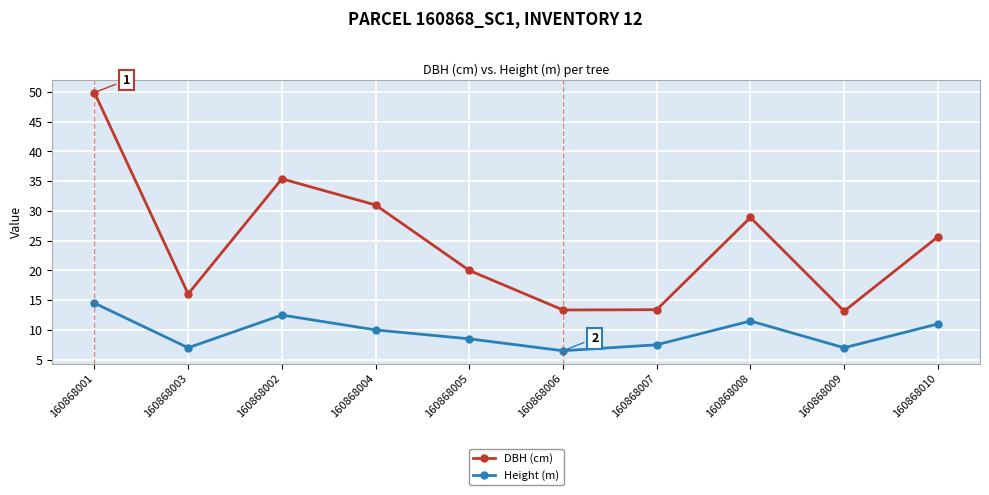

What position from the right is 160868004?

7